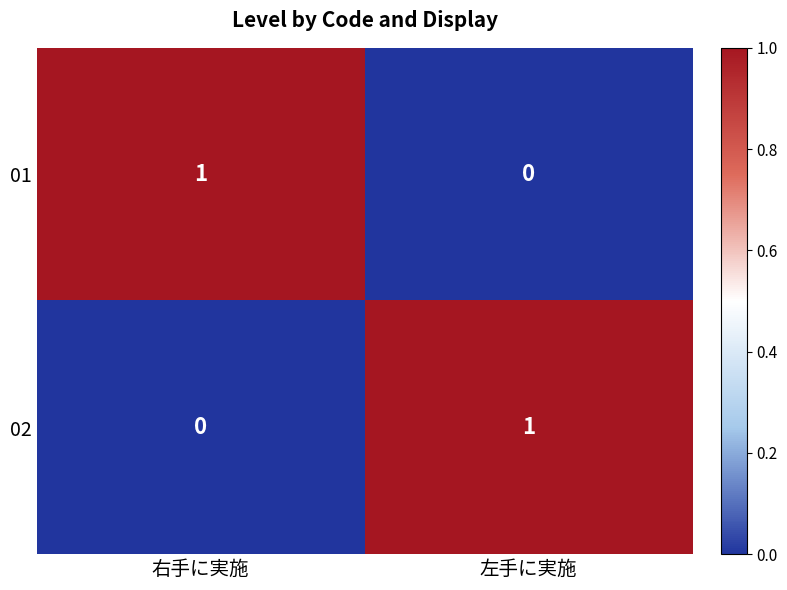

Rank the categories by 02 value from highest to lowest.

左手に実施, 右手に実施